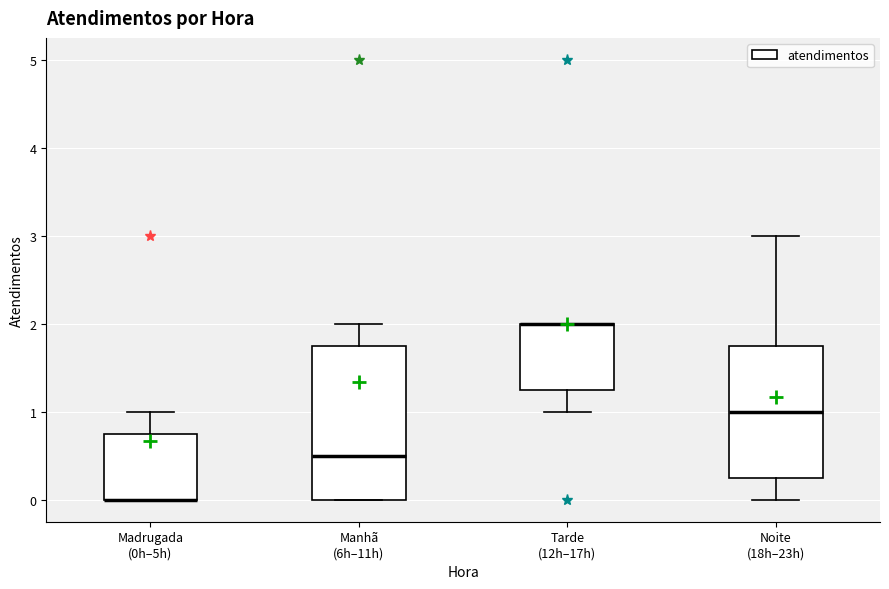

Which box is the tallest, from its lower edge to its upper edge?

Manhã (6h–11h)